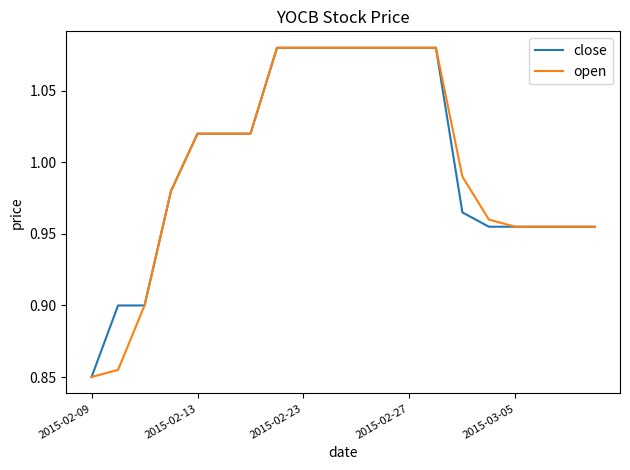

What are all the series names shown in the legend?

close, open